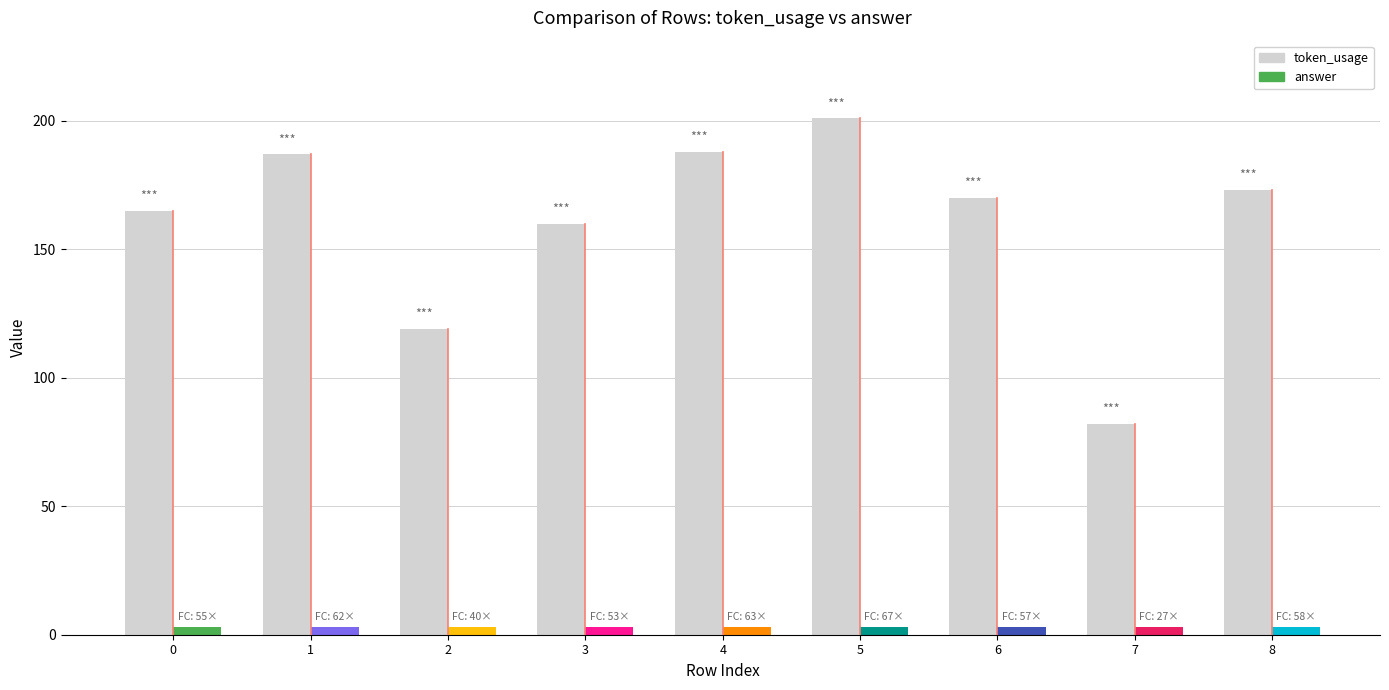

Is it true that token_usage equals 42 at 5?

False